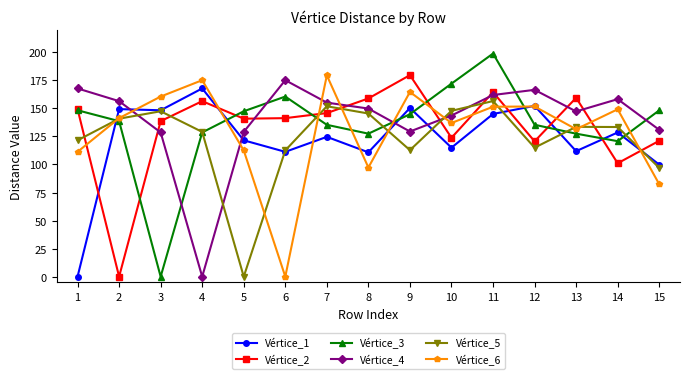

What is the maximum value shown in the chart?

198.9